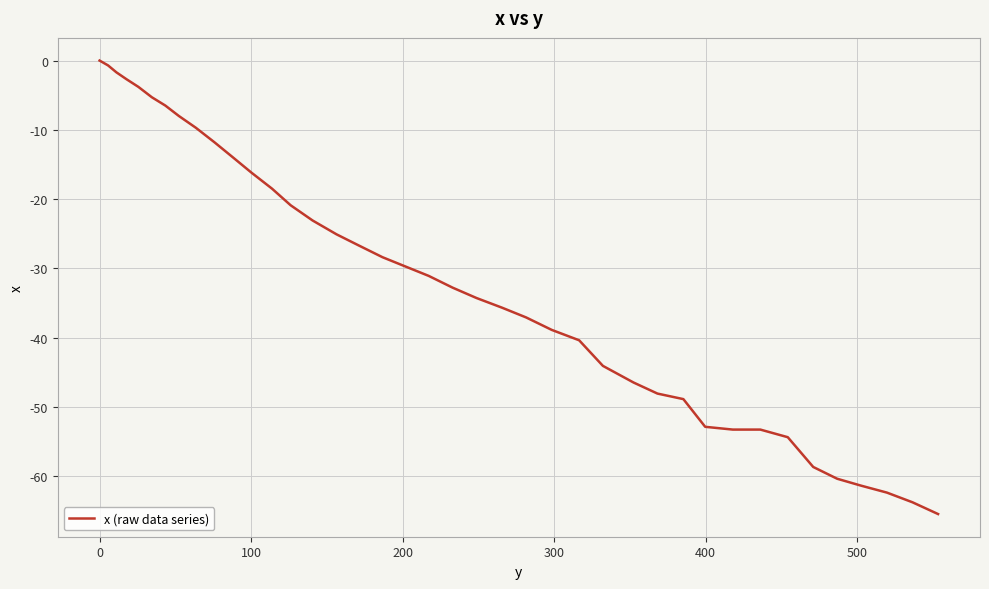

What is the difference between the maximum and minimum values?

65.5